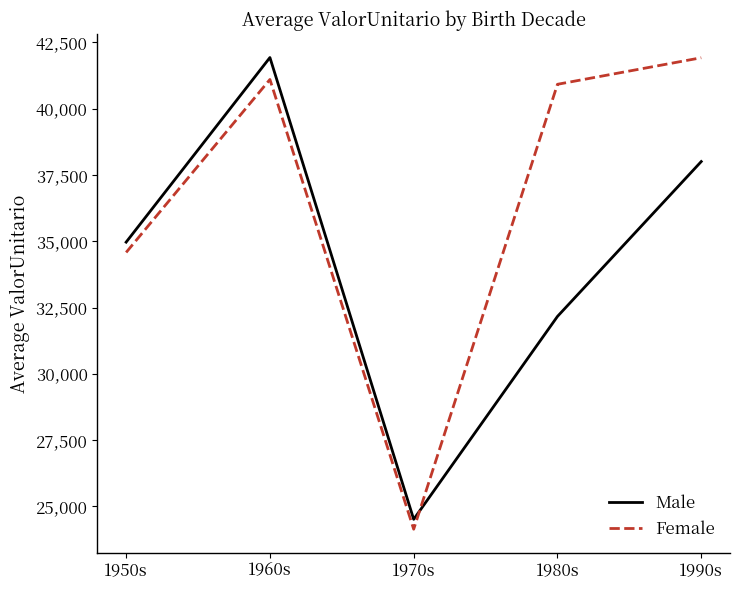

Which series changed the most between 1960s and 1980s?

Male